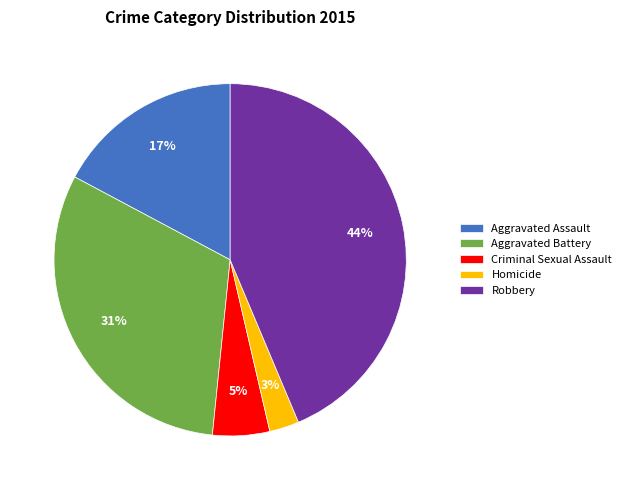

To the nearest percent, what portion does Aggravated Assault represent?

17%